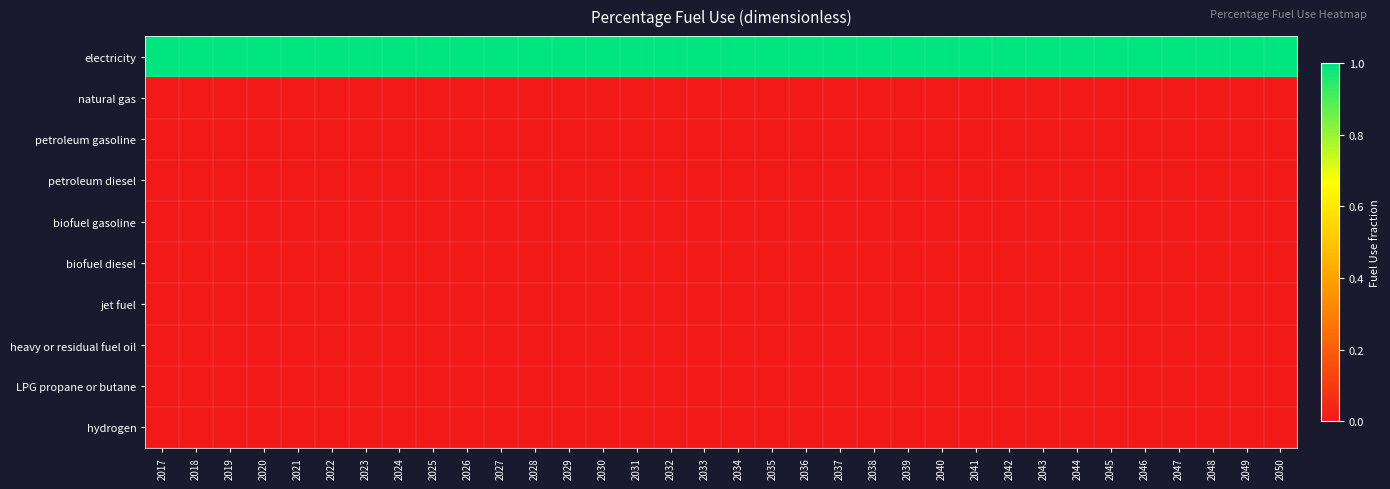

Rank the series at 2039 from highest to lowest value.

electricity, natural gas, petroleum gasoline, petroleum diesel, biofuel gasoline, biofuel diesel, jet fuel, heavy or residual fuel oil, LPG propane or butane, hydrogen